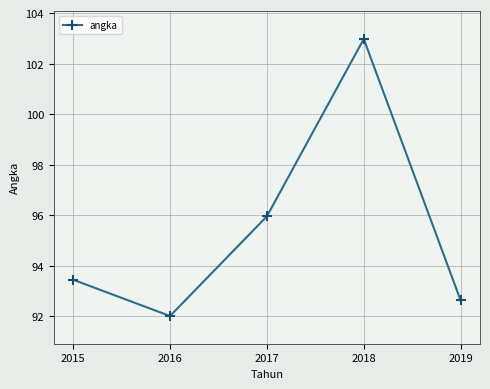

How many categories are shown in the chart?

5